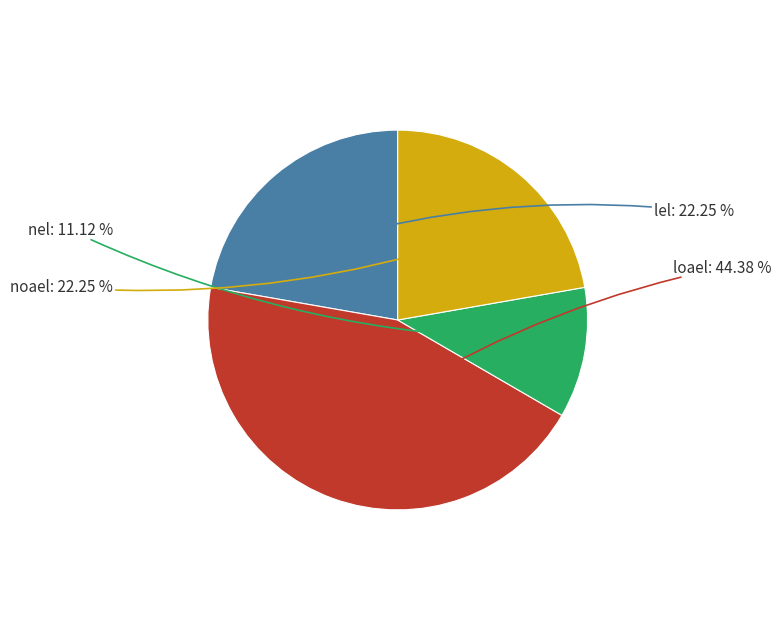

Does any single category account for the majority?

No